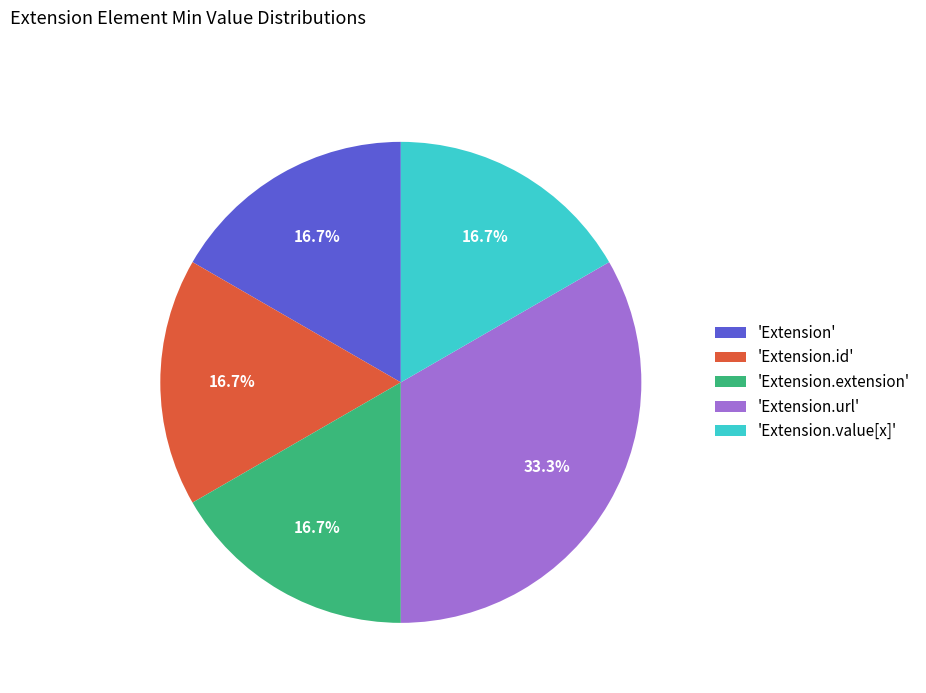

What percentage do 'Extension.extension' and 'Extension.url' together represent?

50.0%